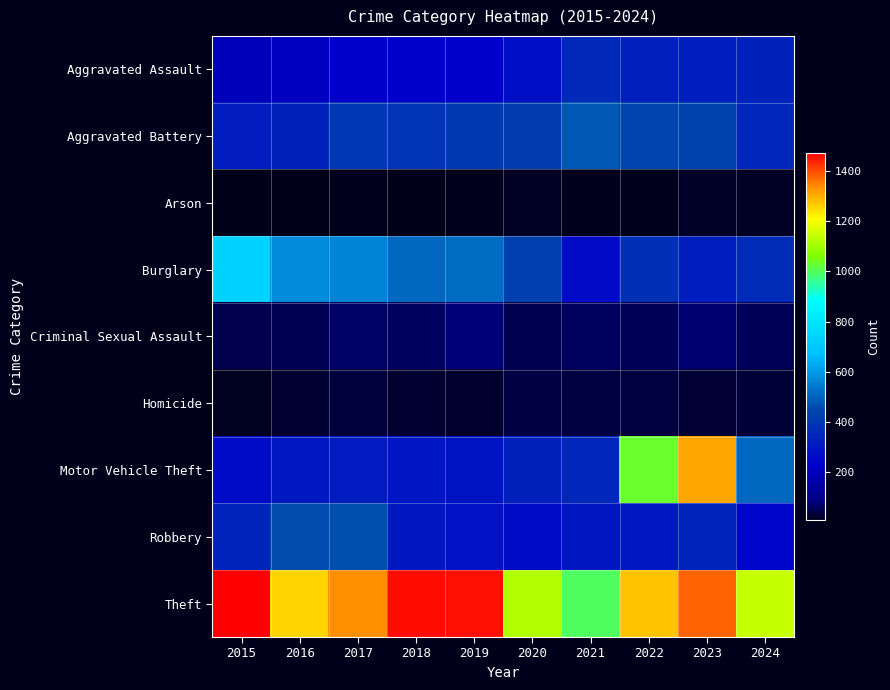

Which has a higher value, 2020 or 2019?

2020